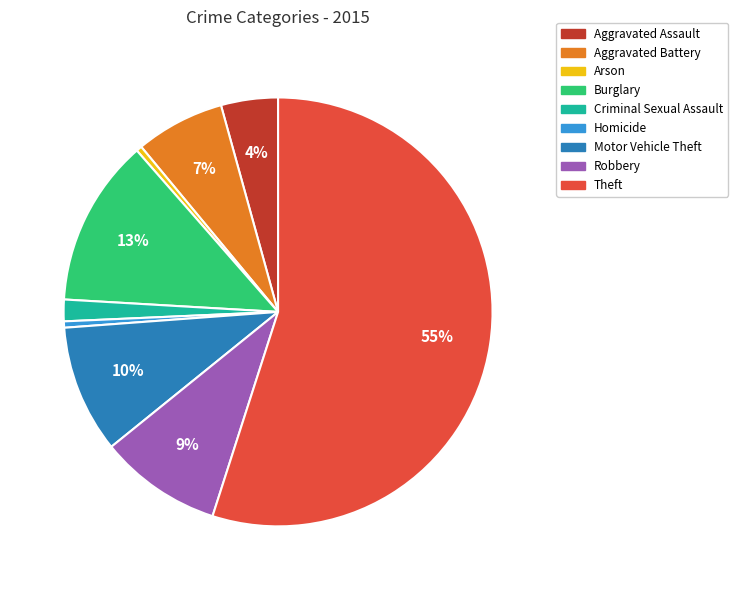

Is the sum of Robbery and Motor Vehicle Theft greater than half?

No